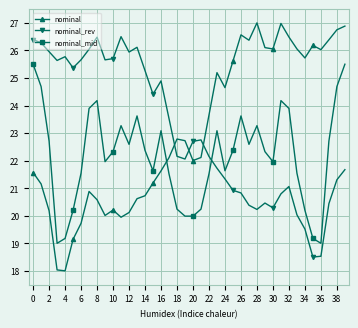

Rank the series by their maximum value, from highest to lowest.

nominal, nominal_rev, nominal_mid